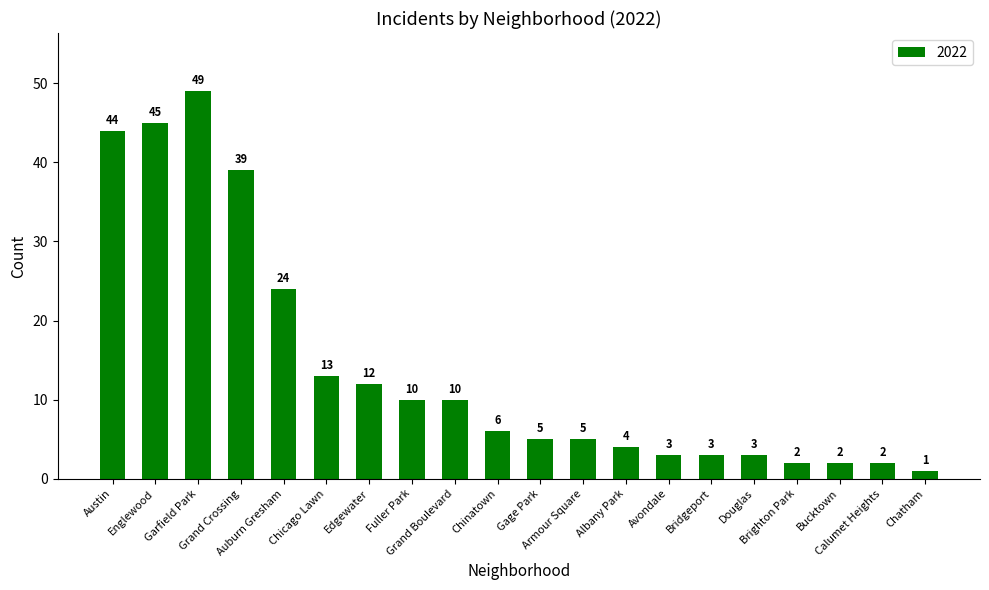

The chart shows a value of 7 at Albany Park. True or false?

False